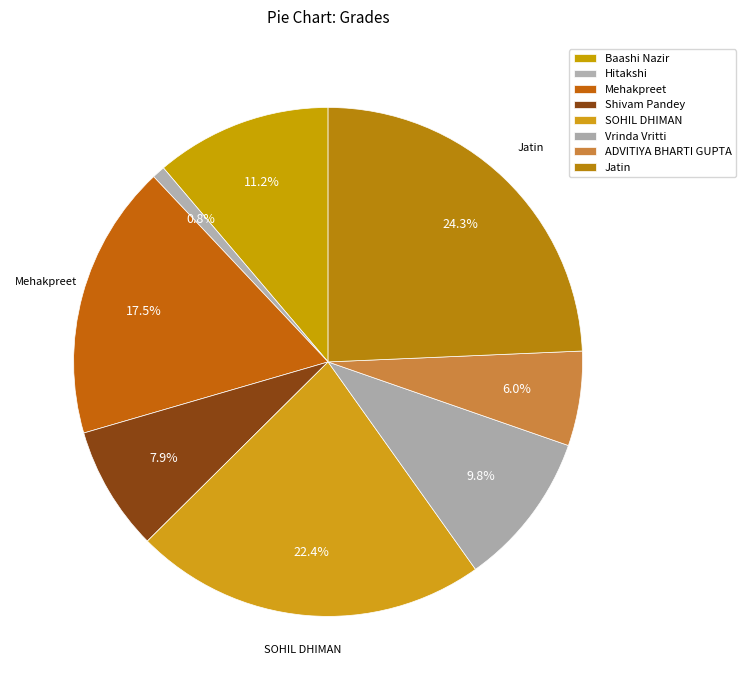

How many slices are in this pie chart?

8